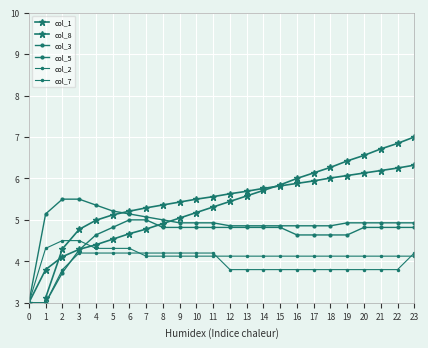

What are all the series names shown in the legend?

col_1, col_8, col_3, col_5, col_2, col_7